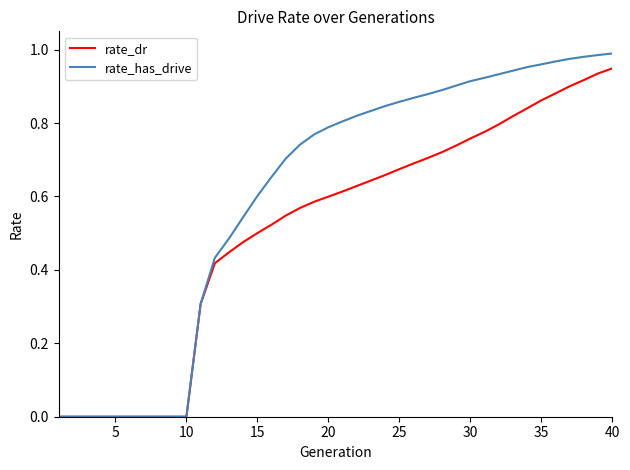

How many lines are shown in the chart?

2